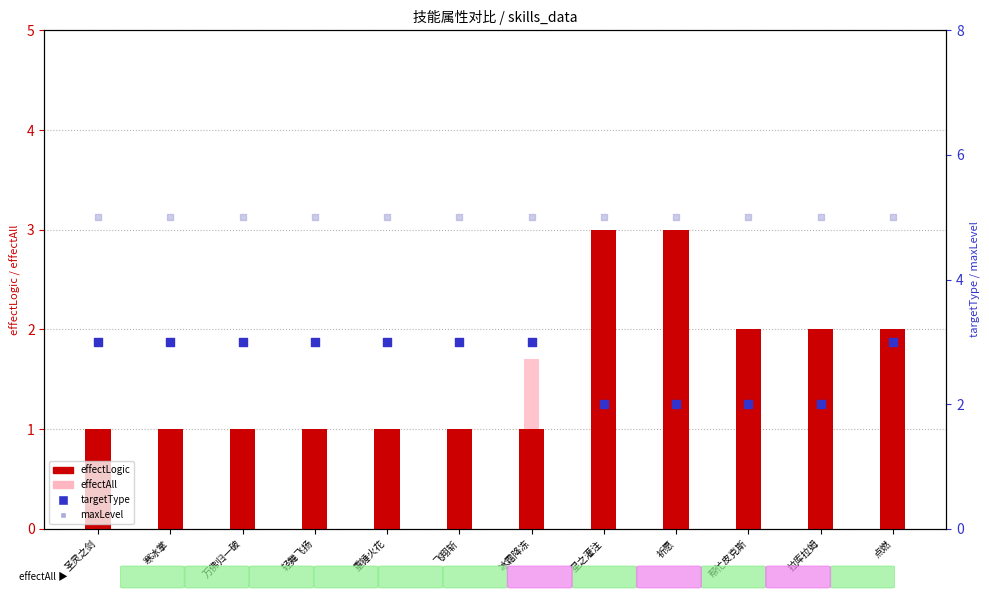

Which series has the largest Y range (max minus min)?

effectLogic